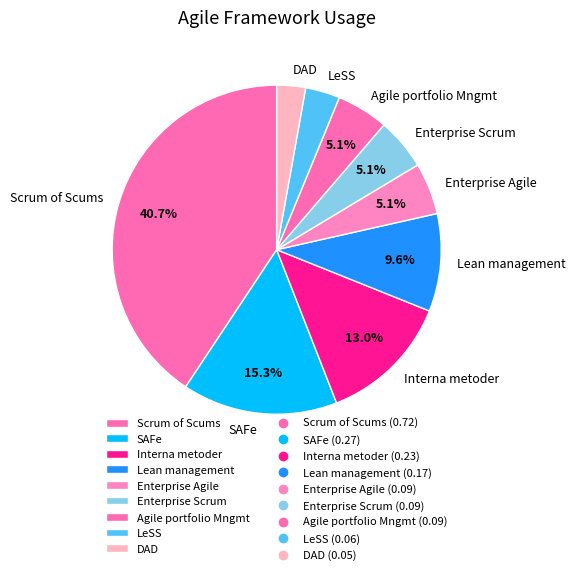

To the nearest percent, what percentage of the pie is Interna metoder?

13%